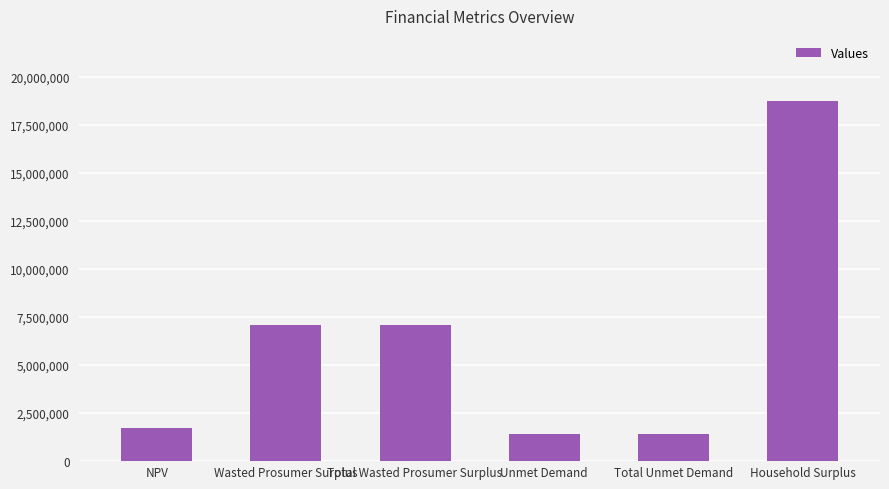

True or false: the data shows 3009038.7 at NPV.

False